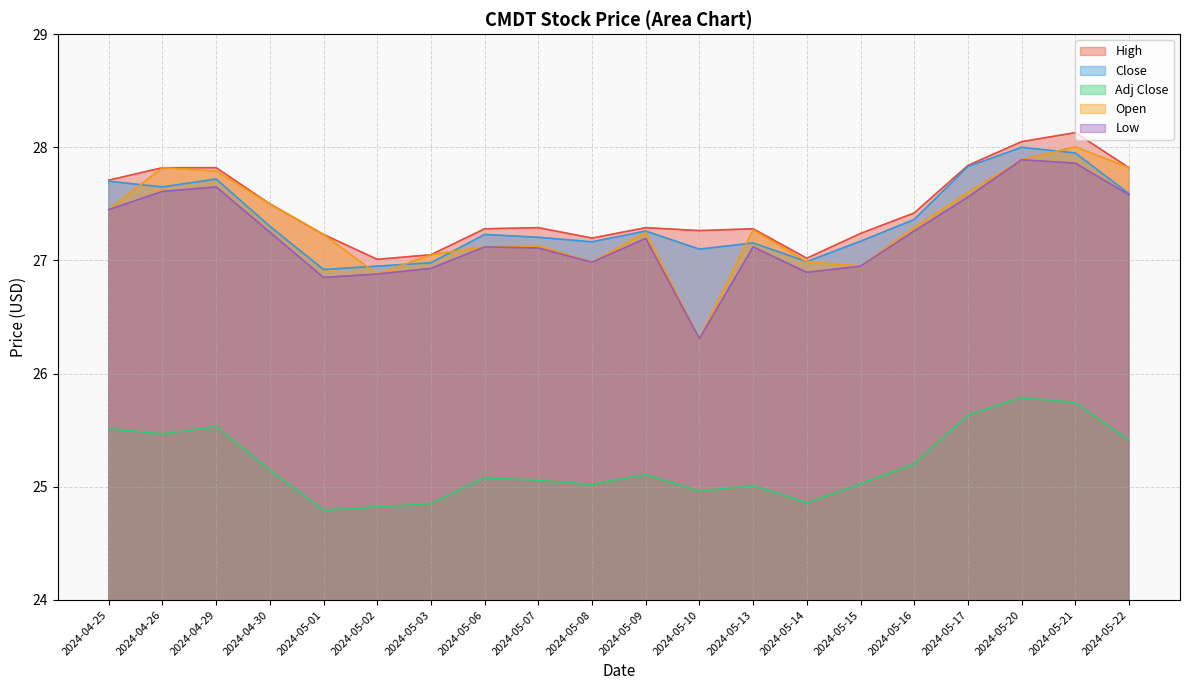

How many interior local peaks does the Close series have?

5